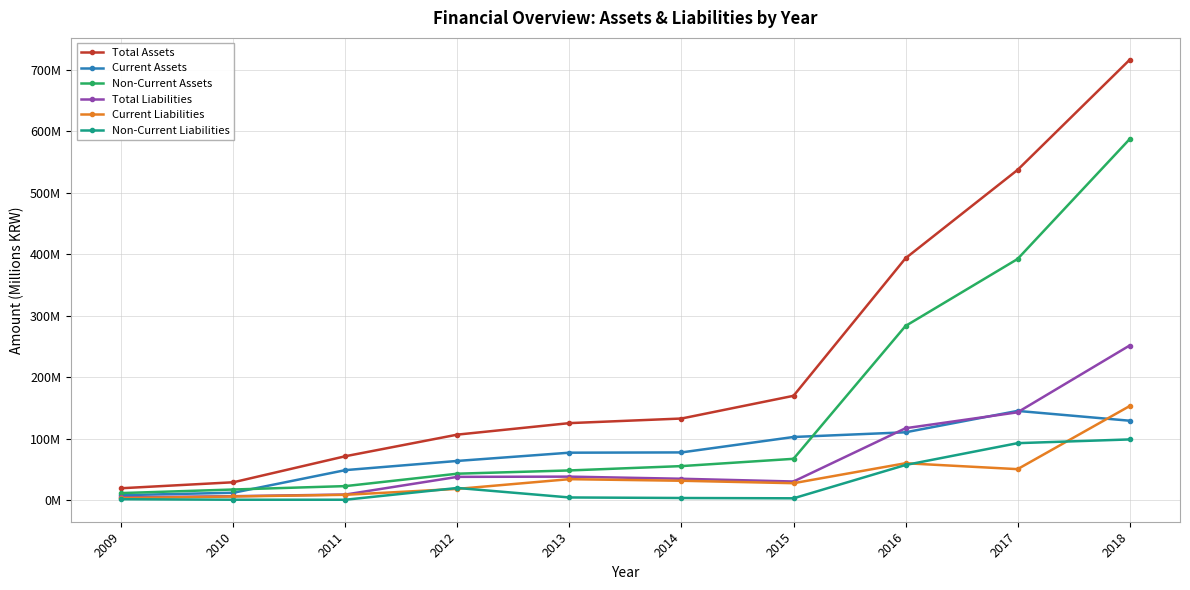

What is the greatest value displayed?

716.2